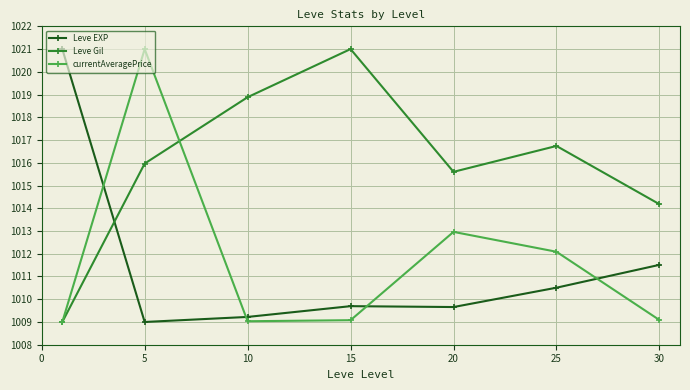

True or false: Leve EXP and currentAveragePrice intersect in this chart.

True